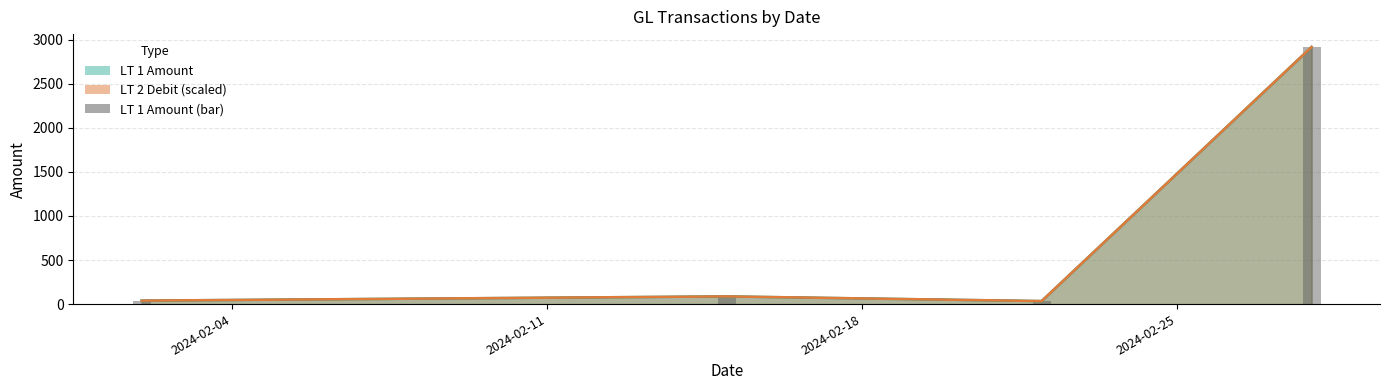

The value at 2024-02-11 is 48.0. True or false?

False